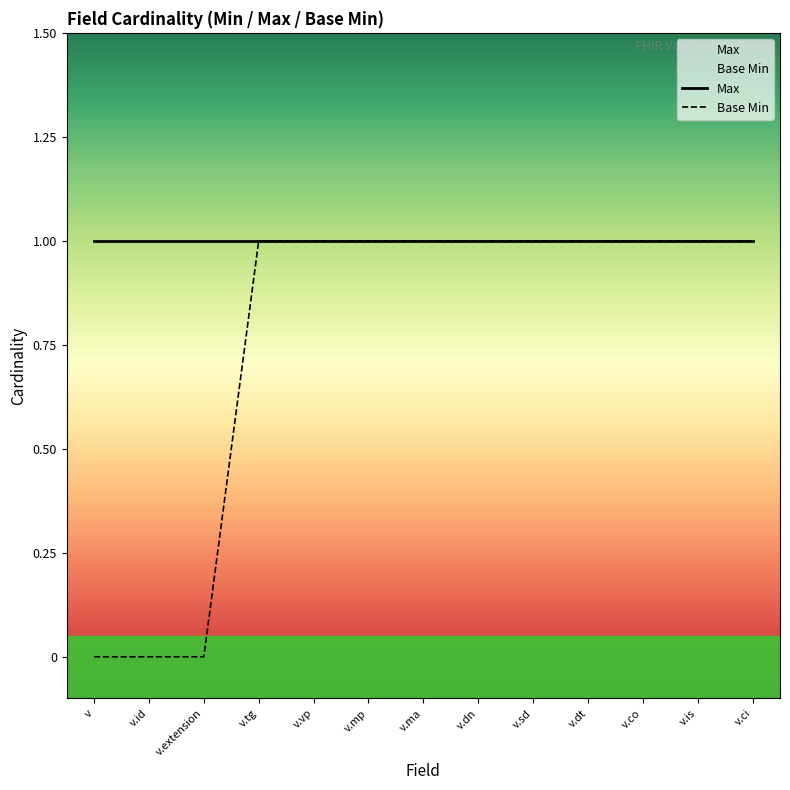

True or false: Base Min has a value of 1 at v.ma.

True